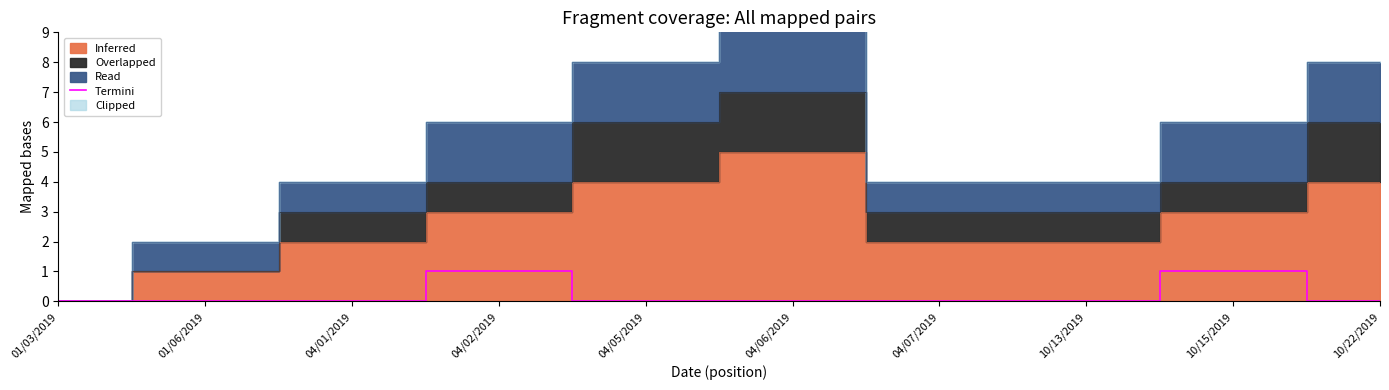

List the labels in order of value, smallest first.

01/03/2019, 01/06/2019, 04/01/2019, 04/05/2019, 04/06/2019, 04/07/2019, 10/13/2019, 10/22/2019, 04/02/2019, 10/15/2019